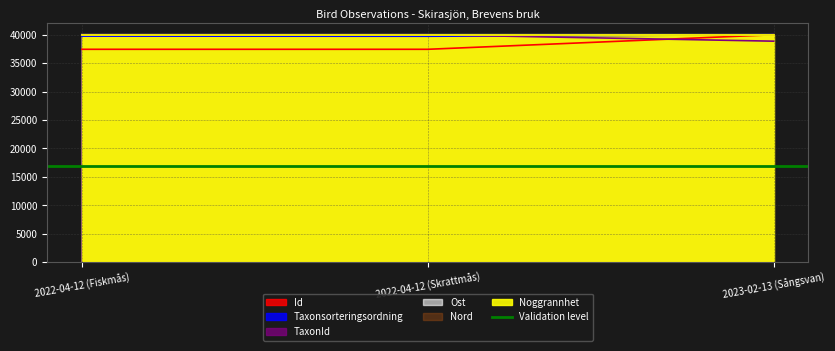

The value of Ost at 2022-04-12 (Skrattmås) is 40000.0. True or false?

True